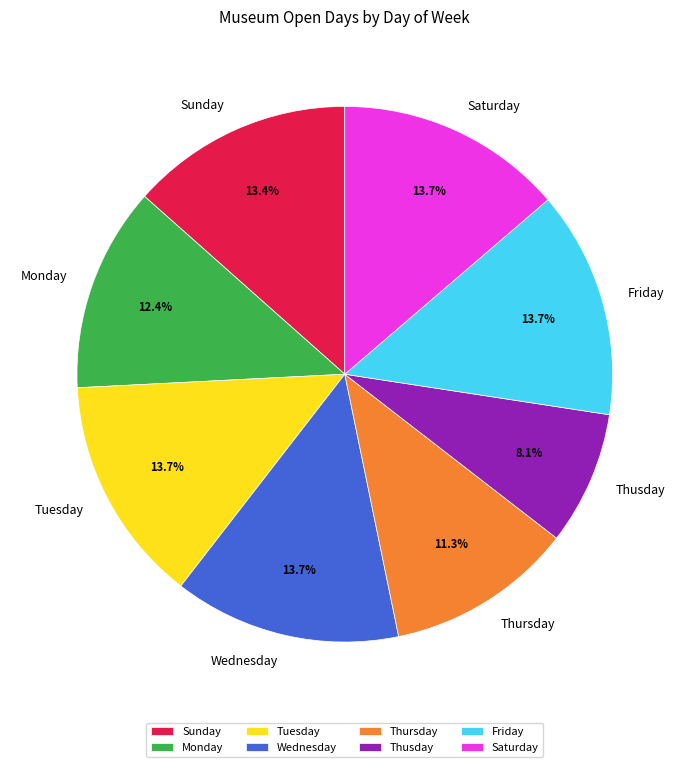

True or false: Sunday accounts for 22% of the total.

False